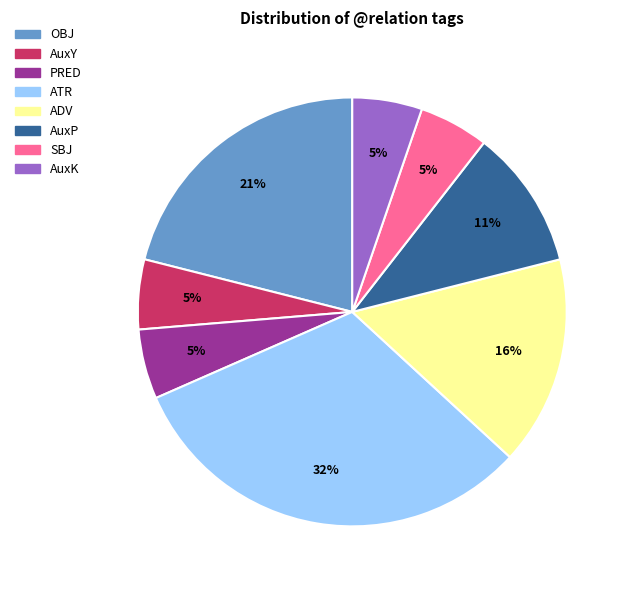

Is there a majority slice in this chart?

No